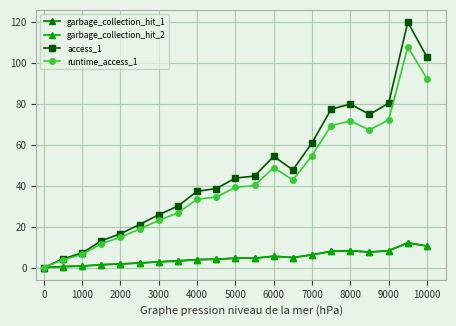

What is the value of the runtime_access_1 point at the 4th from the left?

11.7